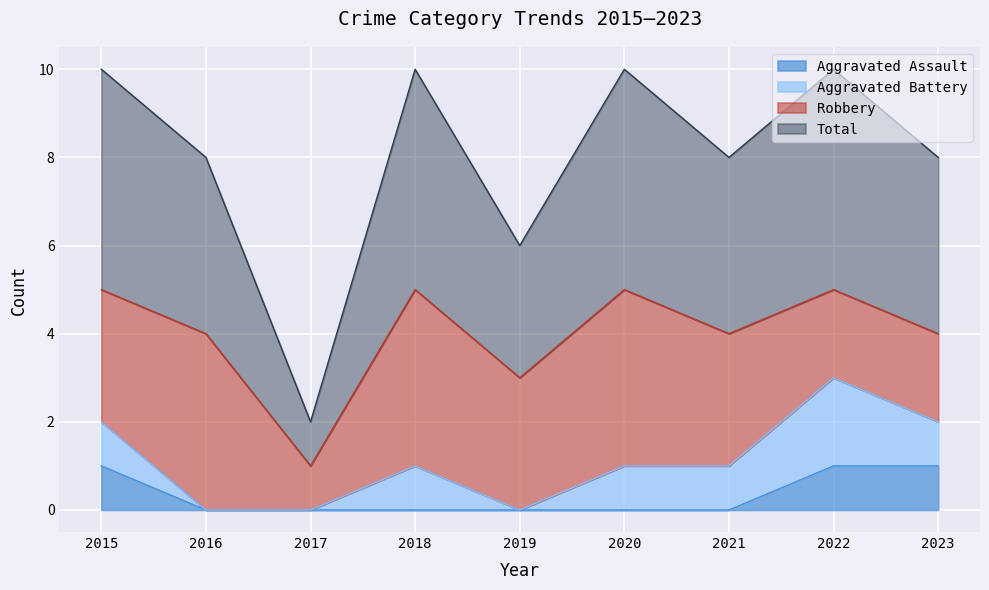

What are all the series names shown in the legend?

Aggravated Assault, Aggravated Battery, Robbery, Total